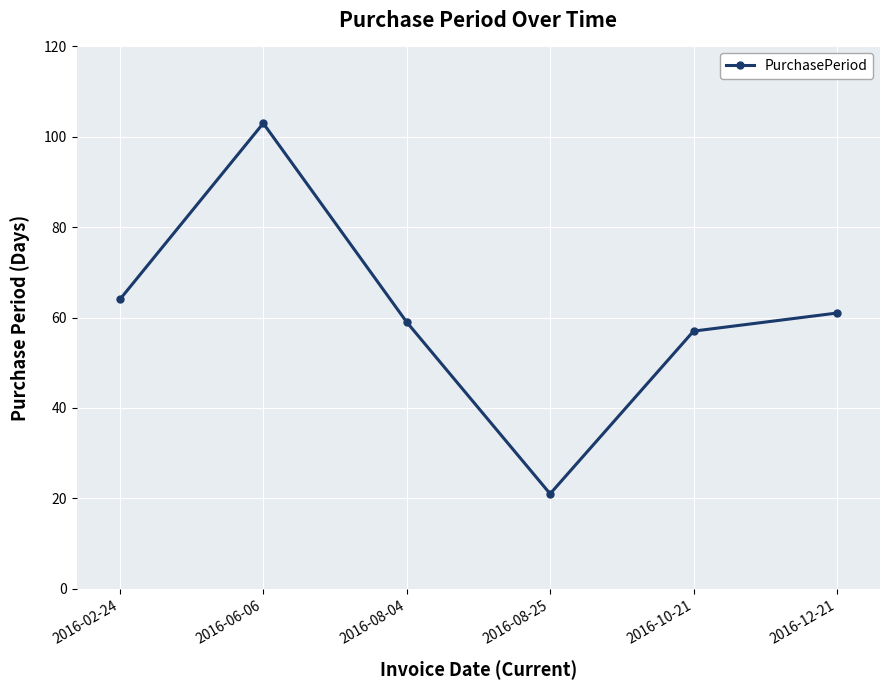

At which category does the data reach its first local peak?

2016-06-06